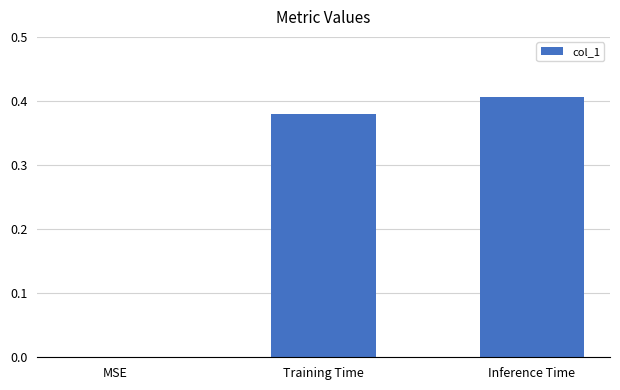

At which category does the chart reach its peak across all series?

Inference Time